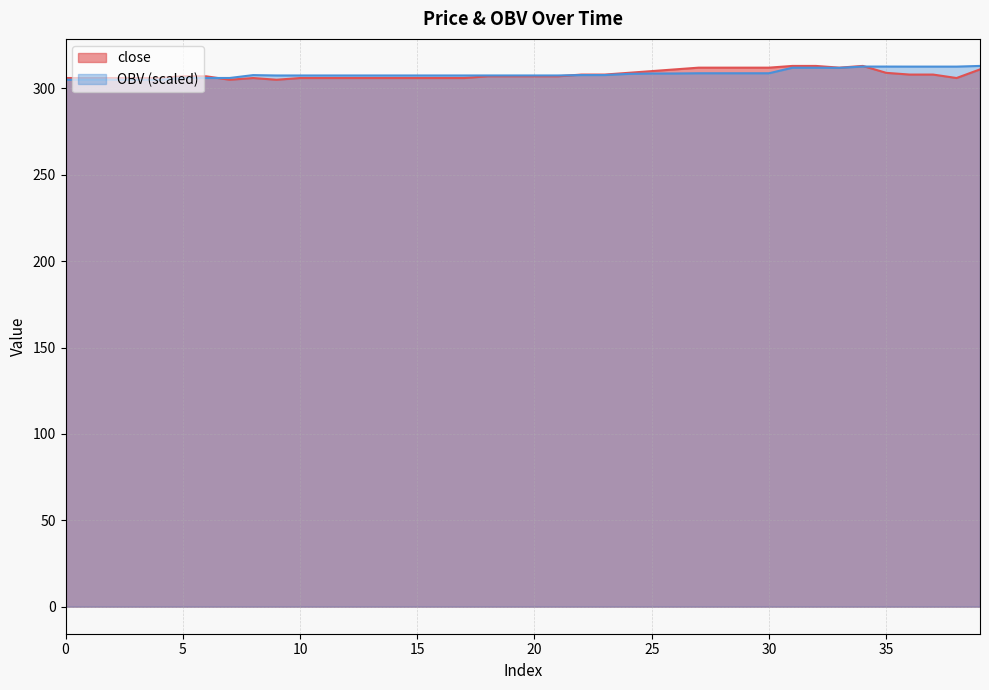

Count the number of data series in this chart.

2